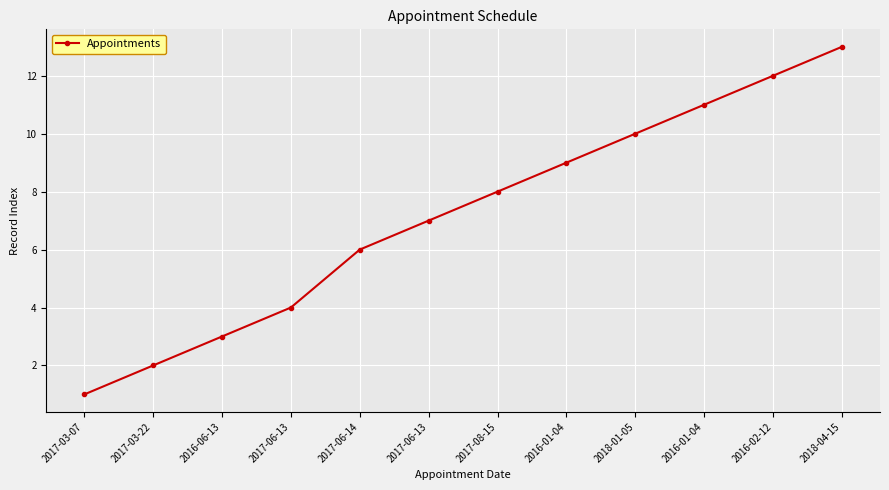

What is the difference between the second highest and minimum values?

11